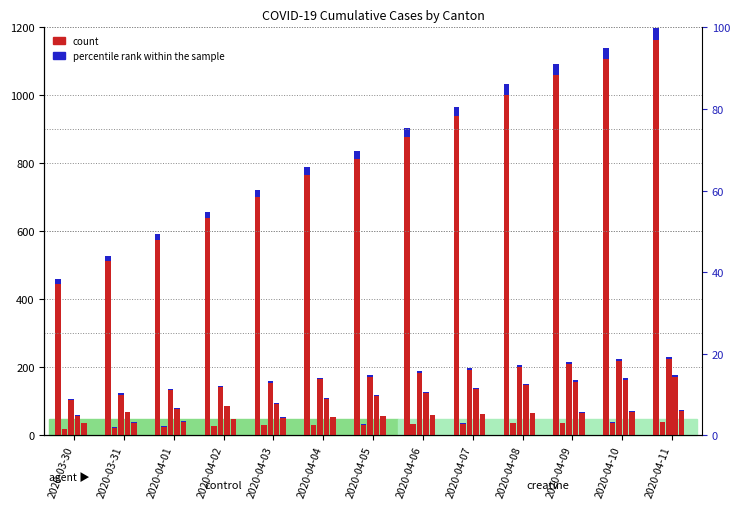

List the labels in order of GE value, largest first.

2020-04-11, 2020-04-10, 2020-04-09, 2020-04-08, 2020-04-07, 2020-04-06, 2020-04-05, 2020-04-04, 2020-04-03, 2020-04-02, 2020-04-01, 2020-03-31, 2020-03-30